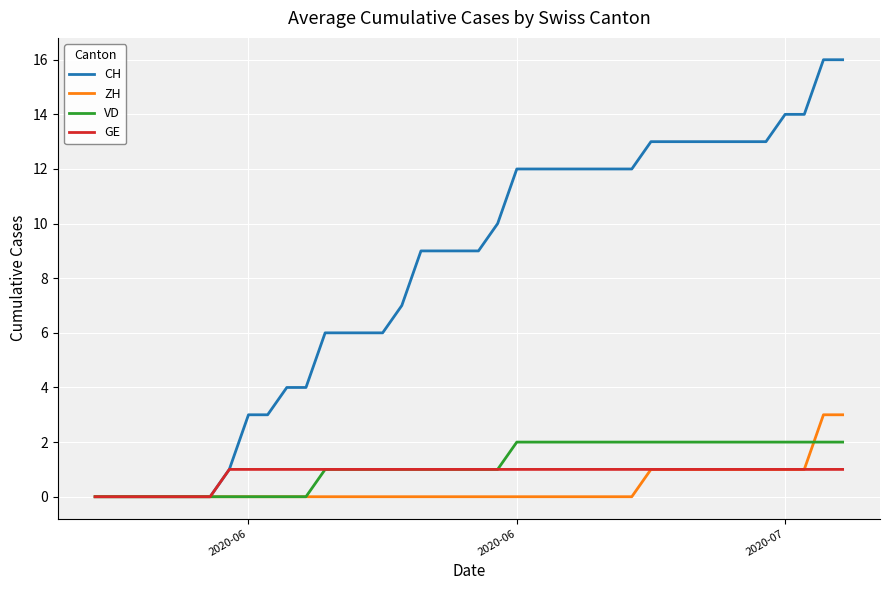

Which series has the largest range (max minus min)?

CH